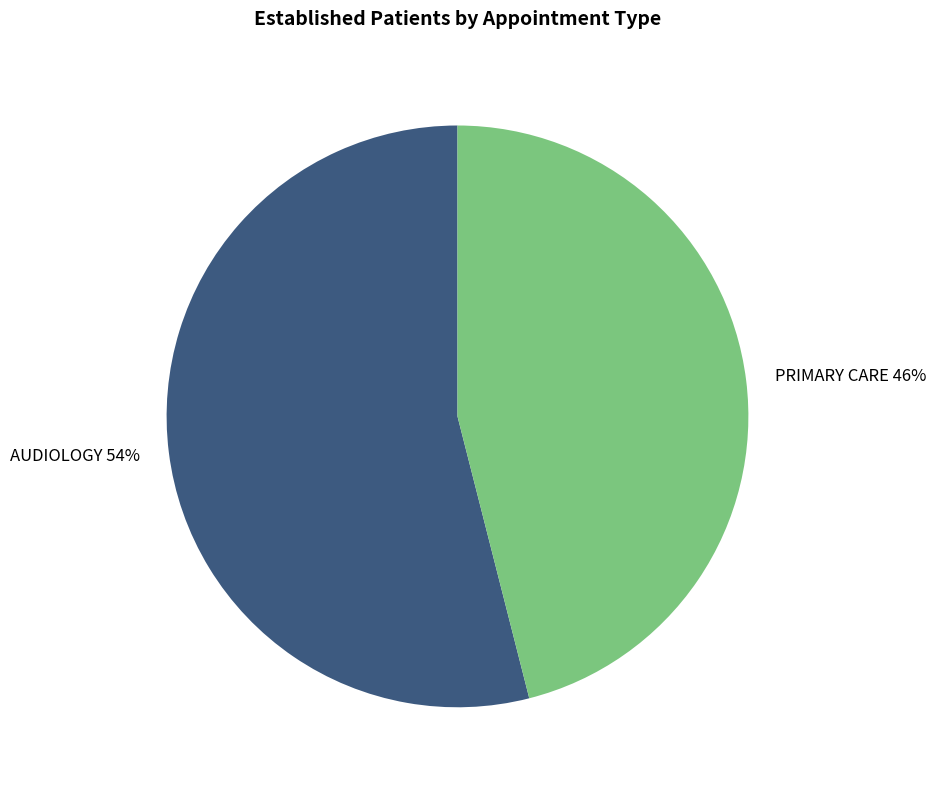

To the nearest percent, what is the combined percentage of PRIMARY CARE and AUDIOLOGY?

100%